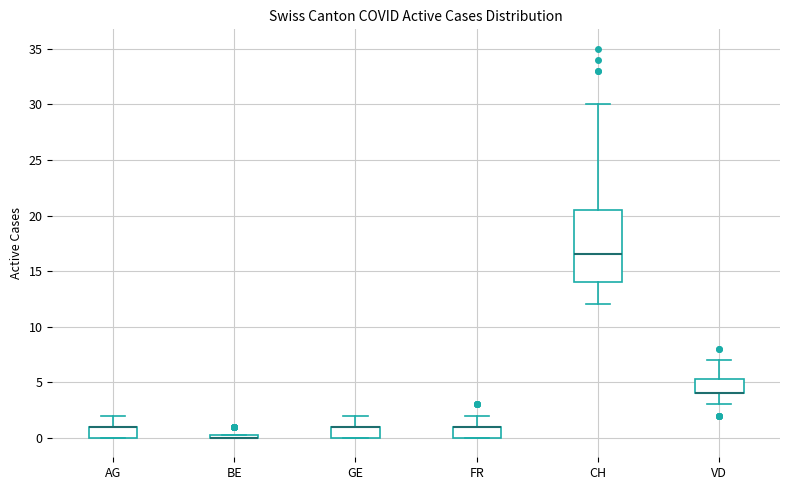

Where is the upper edge of the box for AG on the y-axis? The values are not printed on the chart, so give them approximately, as read against the axis.

1.0